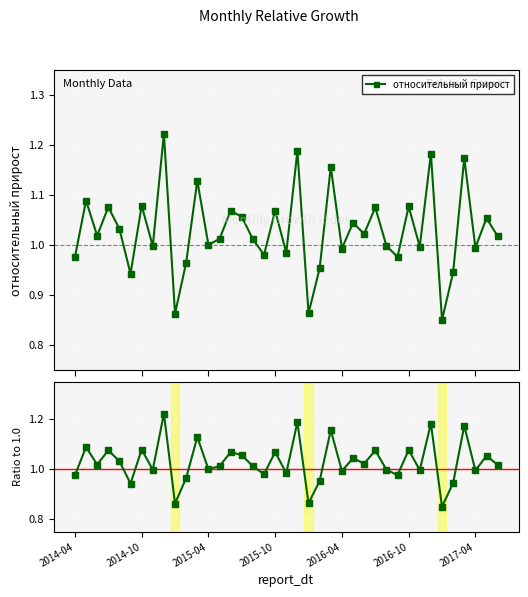

Which series has the largest total across all categories?

относительный прирост